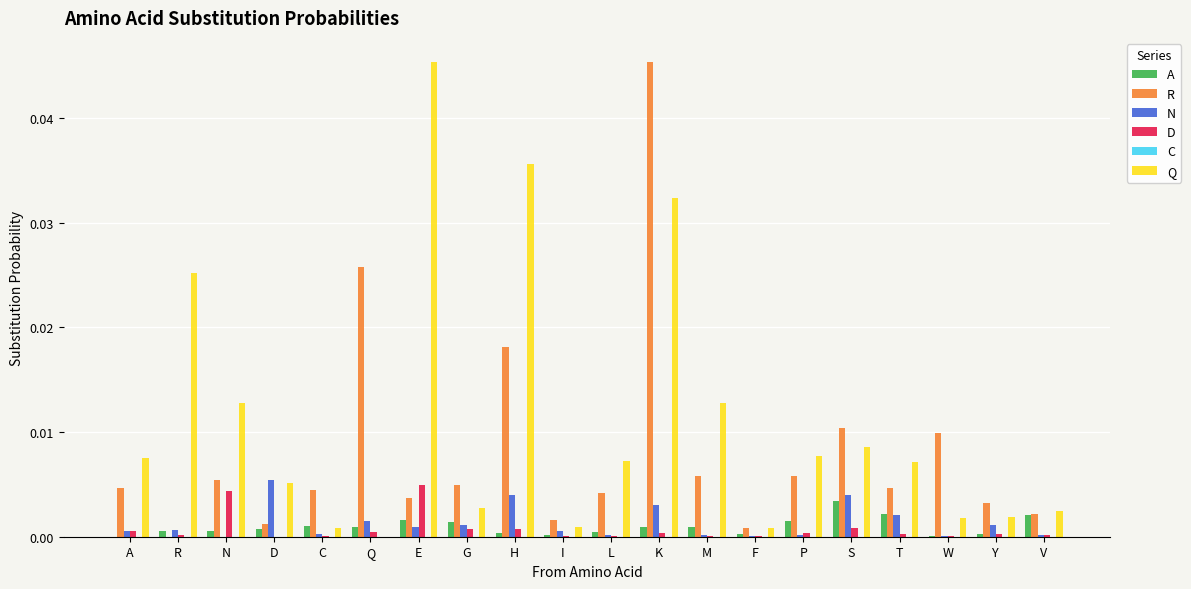

Which series has the largest total across all categories?

Q